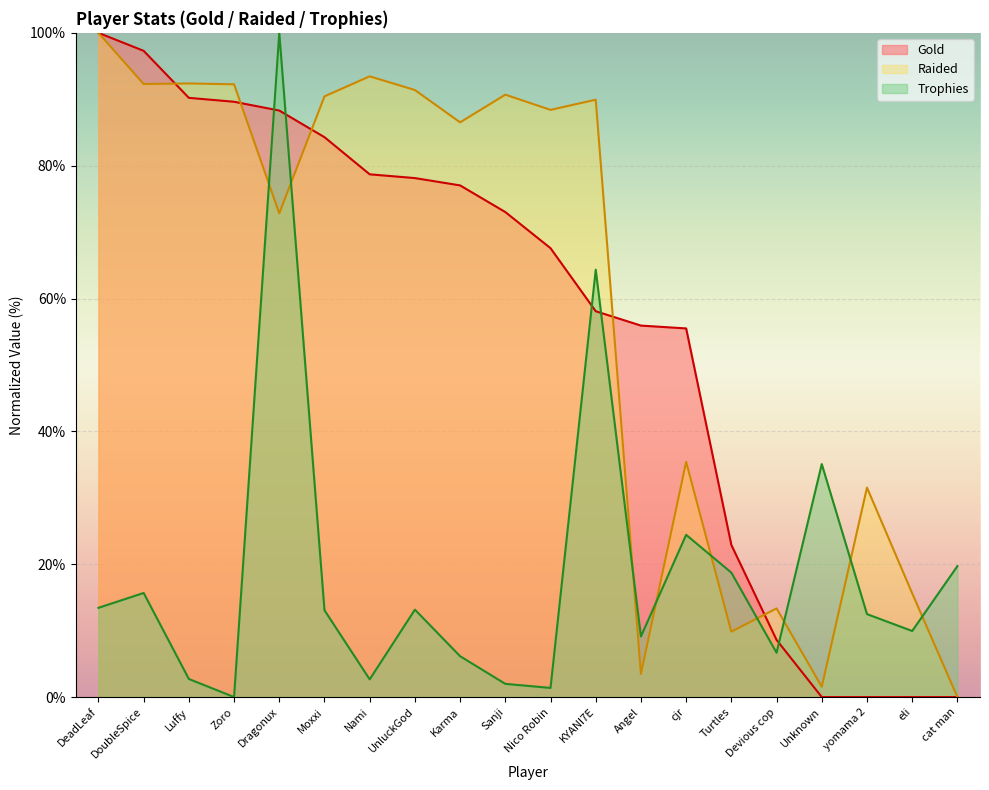

What are all the series names shown in the legend?

Gold, Raided, Trophies